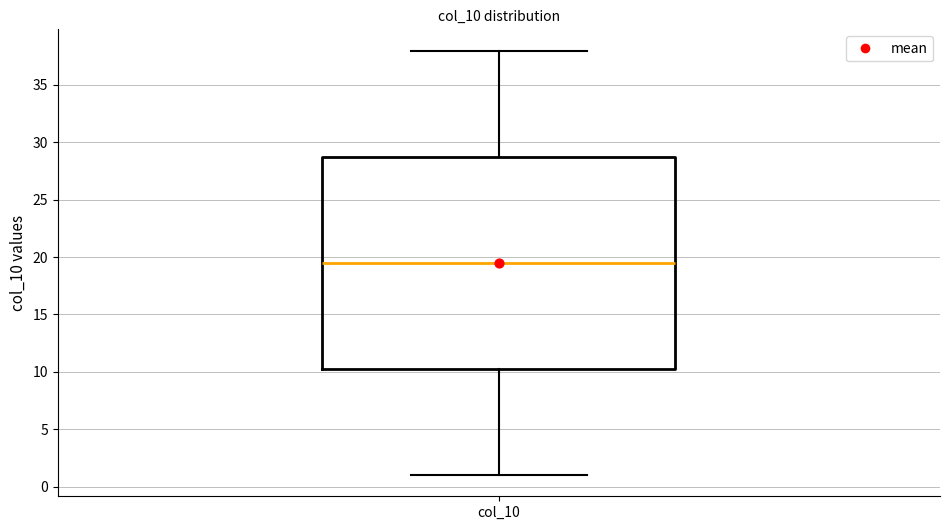

Where is the lower edge of the box for col_10 on the y-axis? The values are not printed on the chart, so give them approximately, as read against the axis.

10.5